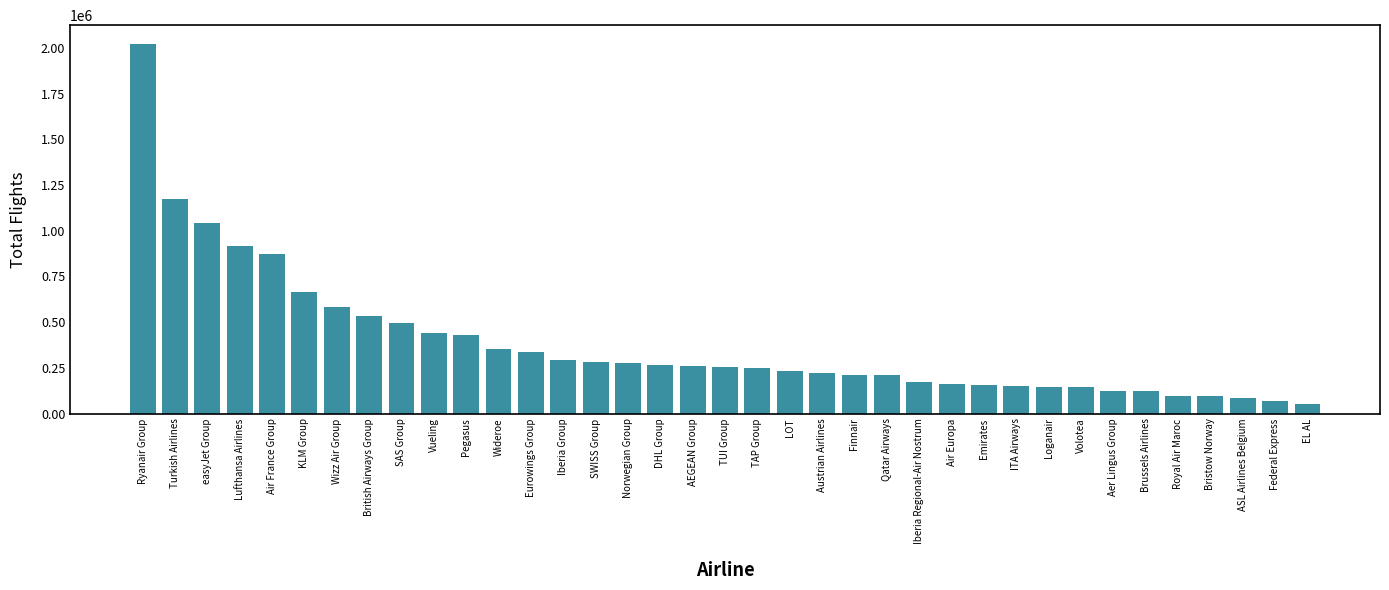

What is the ratio of the value at Ryanair Group to the value at Federal Express?

28.5